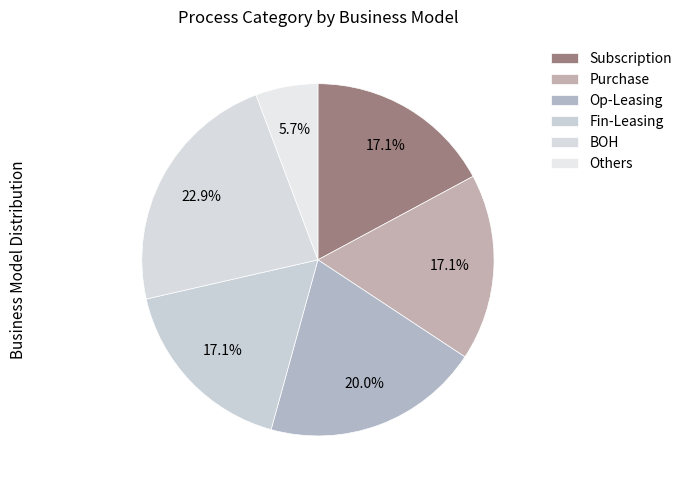

Is it true that Purchase is 17% of the pie?

True